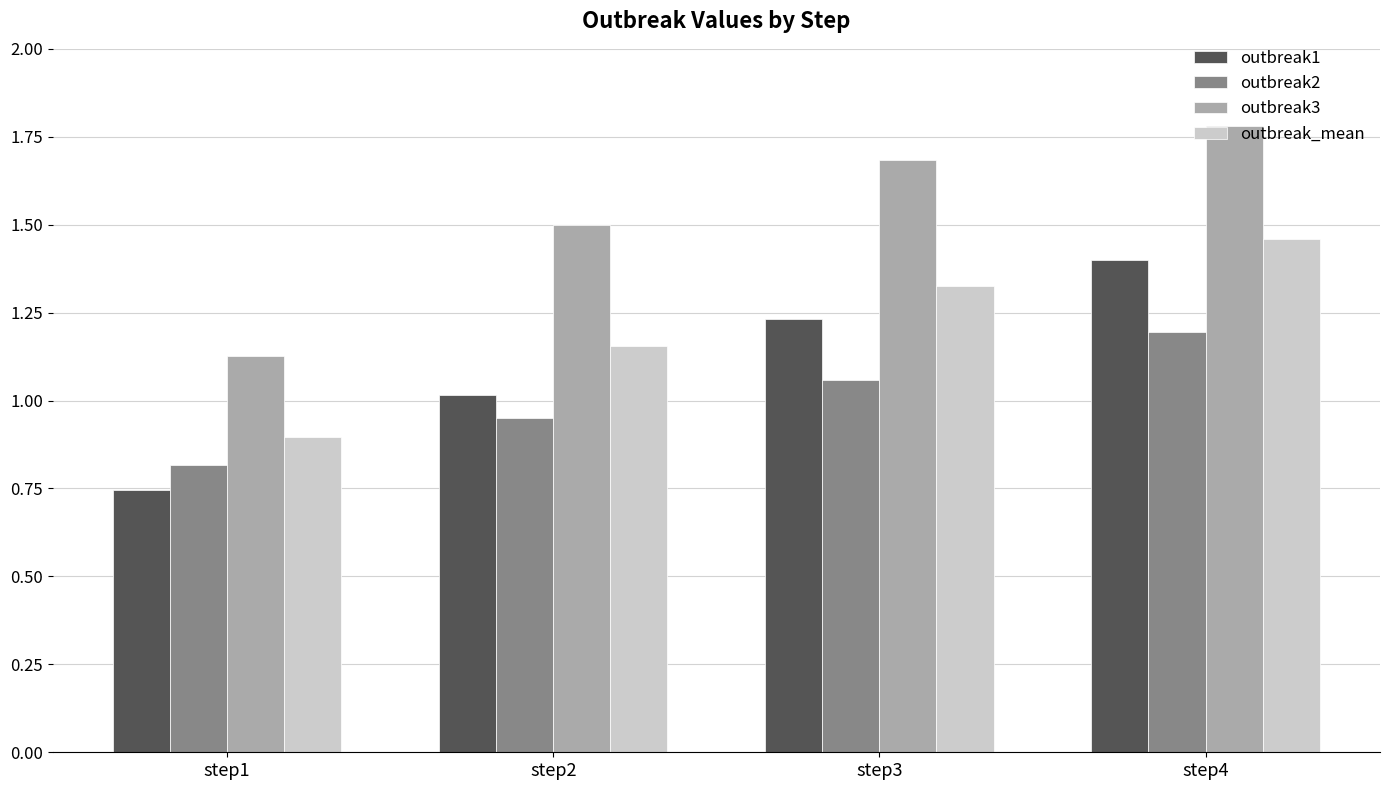

Which category has the highest value in the outbreak1 series?

step4